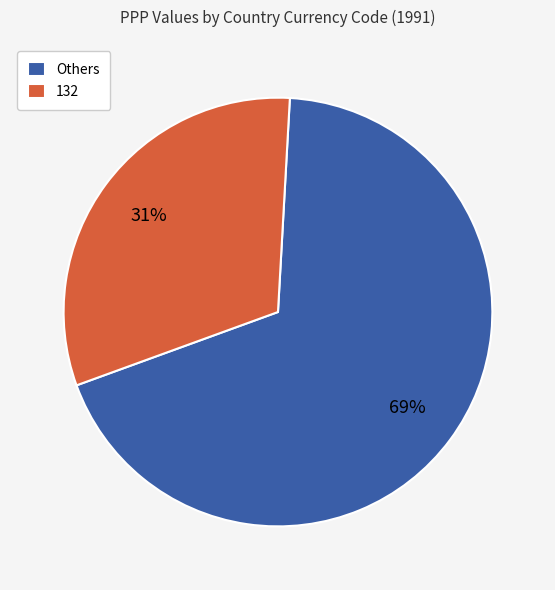

Is the sum of Others and 132 greater than half?

Yes